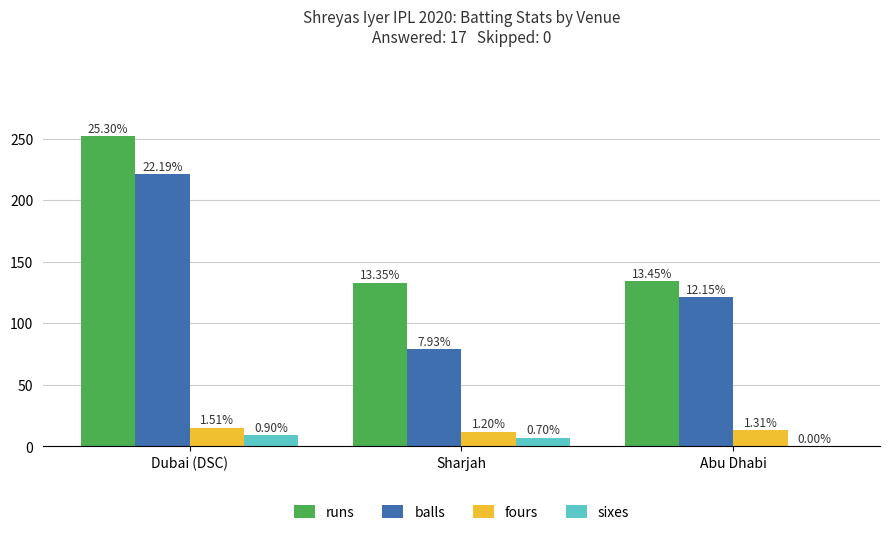

How many groups of bars are there?

3